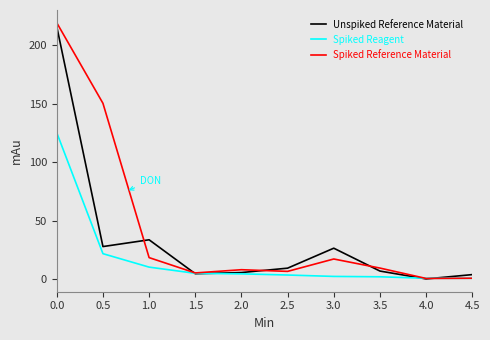

Count the number of data series in this chart.

3